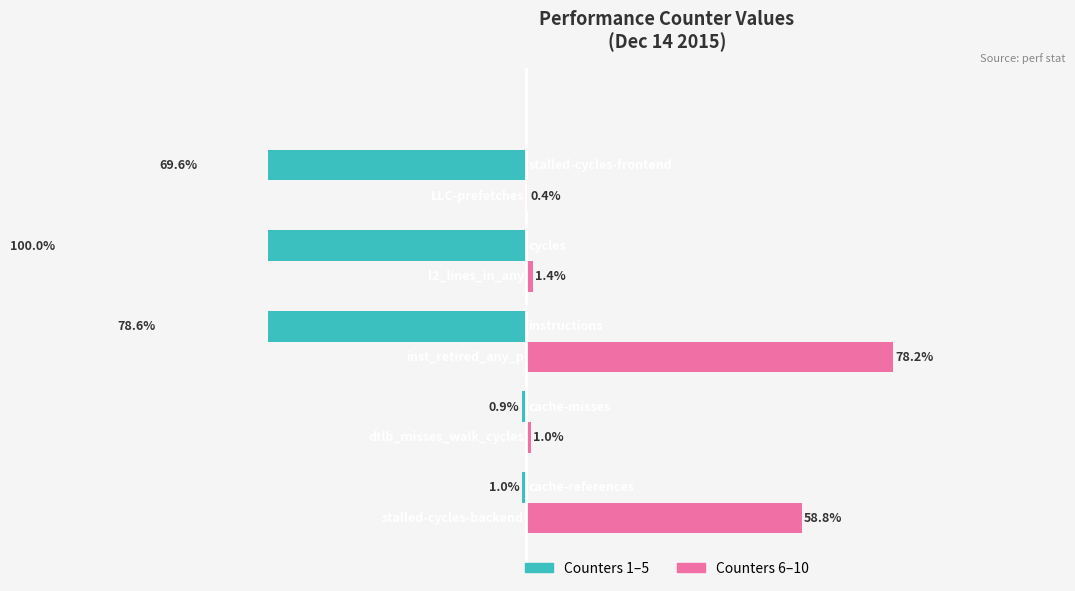

Which series has the widest spread of values?

Group A (counters 1-5)